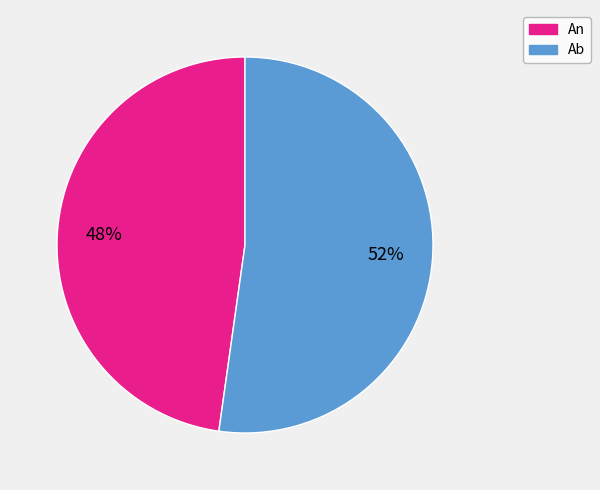

To the nearest percent, what portion does An represent?

48%